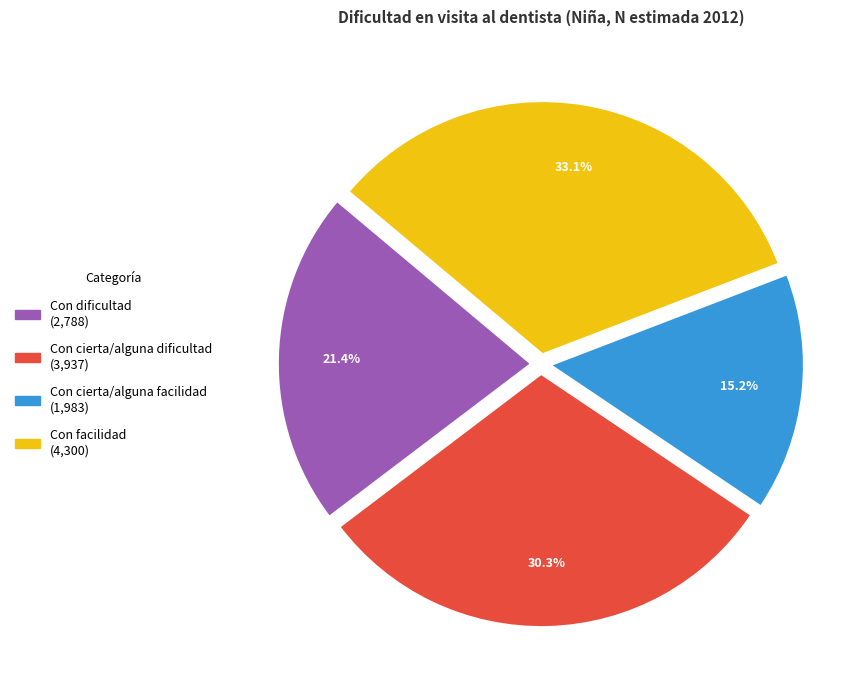

Does Con dificultad represent more than half of the total?

No